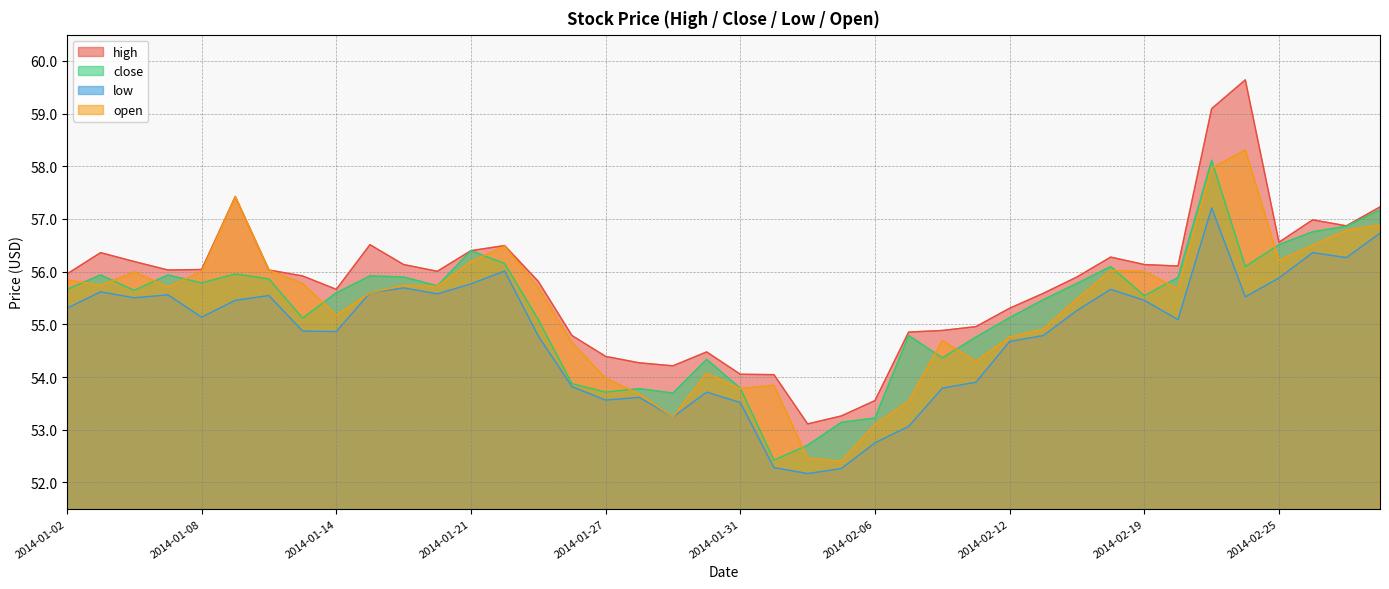

Reading right to left, list all the values displayed in this chart.

high: 2014-02-28=57.2	2014-02-27=56.9	2014-02-26=57.0	2014-02-25=56.6	2014-02-24=59.6	2014-02-21=59.1	2014-02-20=56.1	2014-02-19=56.1	2014-02-18=56.3	2014-02-14=55.9	2014-02-13=55.6	2014-02-12=55.3	2014-02-11=55.0	2014-02-10=54.9	2014-02-07=54.9	2014-02-06=53.6	2014-02-05=53.3	2014-02-04=53.1	2014-02-03=54.0	2014-01-31=54.1	2014-01-30=54.5	2014-01-29=54.2	2014-01-28=54.3	2014-01-27=54.4	2014-01-24=54.8	2014-01-23=55.8	2014-01-22=56.5	2014-01-21=56.4	2014-01-17=56.0	2014-01-16=56.1	2014-01-15=56.5	2014-01-14=55.7	2014-01-13=55.9	2014-01-10=56.0	2014-01-09=57.4	2014-01-08=56.0	2014-01-07=56.0	2014-01-06=56.2	2014-01-03=56.4	2014-01-02=56.0
close: 2014-02-28=57.2	2014-02-27=56.9	2014-02-26=56.8	2014-02-25=56.5	2014-02-24=56.1	2014-02-21=58.1	2014-02-20=55.9	2014-02-19=55.5	2014-02-18=56.1	2014-02-14=55.8	2014-02-13=55.5	2014-02-12=55.1	2014-02-11=54.8	2014-02-10=54.4	2014-02-07=54.8	2014-02-06=53.2	2014-02-05=53.1	2014-02-04=52.7	2014-02-03=52.4	2014-01-31=53.8	2014-01-30=54.3	2014-01-29=53.7	2014-01-28=53.8	2014-01-27=53.7	2014-01-24=53.9	2014-01-23=55.1	2014-01-22=56.2	2014-01-21=56.4	2014-01-17=55.7	2014-01-16=55.9	2014-01-15=55.9	2014-01-14=55.6	2014-01-13=55.1	2014-01-10=55.9	2014-01-09=56.0	2014-01-08=55.8	2014-01-07=55.9	2014-01-06=55.6	2014-01-03=55.9	2014-01-02=55.7
low: 2014-02-28=56.7	2014-02-27=56.3	2014-02-26=56.4	2014-02-25=55.9	2014-02-24=55.5	2014-02-21=57.2	2014-02-20=55.1	2014-02-19=55.5	2014-02-18=55.7	2014-02-14=55.3	2014-02-13=54.8	2014-02-12=54.7	2014-02-11=53.9	2014-02-10=53.8	2014-02-07=53.1	2014-02-06=52.8	2014-02-05=52.3	2014-02-04=52.2	2014-02-03=52.3	2014-01-31=53.5	2014-01-30=53.7	2014-01-29=53.2	2014-01-28=53.6	2014-01-27=53.6	2014-01-24=53.8	2014-01-23=54.8	2014-01-22=56.0	2014-01-21=55.8	2014-01-17=55.6	2014-01-16=55.7	2014-01-15=55.6	2014-01-14=54.9	2014-01-13=54.9	2014-01-10=55.5	2014-01-09=55.5	2014-01-08=55.1	2014-01-07=55.6	2014-01-06=55.5	2014-01-03=55.6	2014-01-02=55.3
open: 2014-02-28=56.9	2014-02-27=56.8	2014-02-26=56.5	2014-02-25=56.2	2014-02-24=58.3	2014-02-21=58.0	2014-02-20=55.7	2014-02-19=56.0	2014-02-18=56.0	2014-02-14=55.5	2014-02-13=54.9	2014-02-12=54.8	2014-02-11=54.3	2014-02-10=54.7	2014-02-07=53.5	2014-02-06=53.1	2014-02-05=52.4	2014-02-04=52.5	2014-02-03=53.8	2014-01-31=53.8	2014-01-30=54.1	2014-01-29=53.2	2014-01-28=53.7	2014-01-27=54.0	2014-01-24=54.7	2014-01-23=55.7	2014-01-22=56.5	2014-01-21=56.2	2014-01-17=55.7	2014-01-16=55.7	2014-01-15=55.6	2014-01-14=55.2	2014-01-13=55.8	2014-01-10=56.0	2014-01-09=57.4	2014-01-08=56.0	2014-01-07=55.7	2014-01-06=56.0	2014-01-03=55.7	2014-01-02=55.8